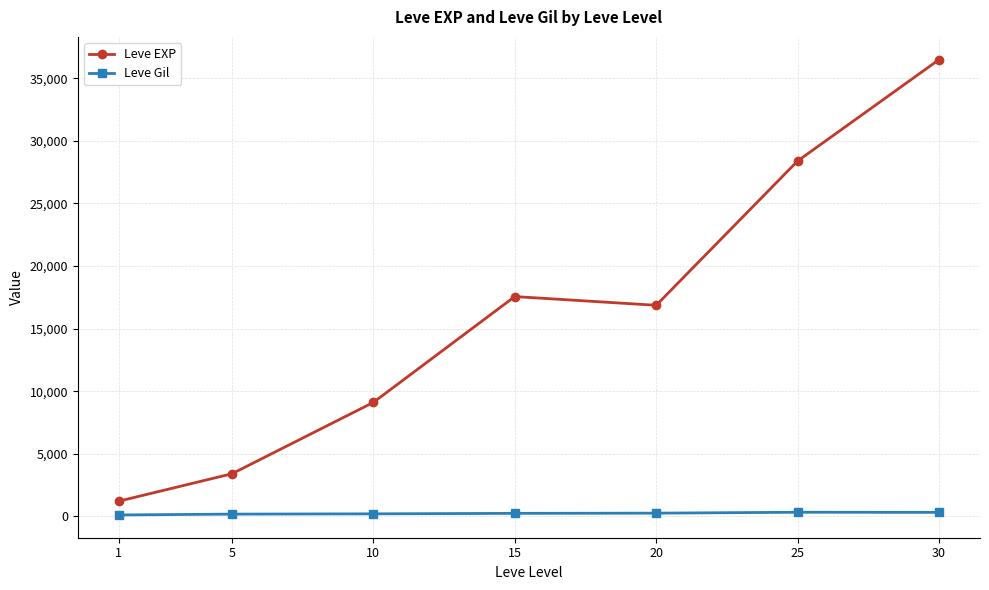

What are all the series names shown in the legend?

Leve EXP, Leve Gil